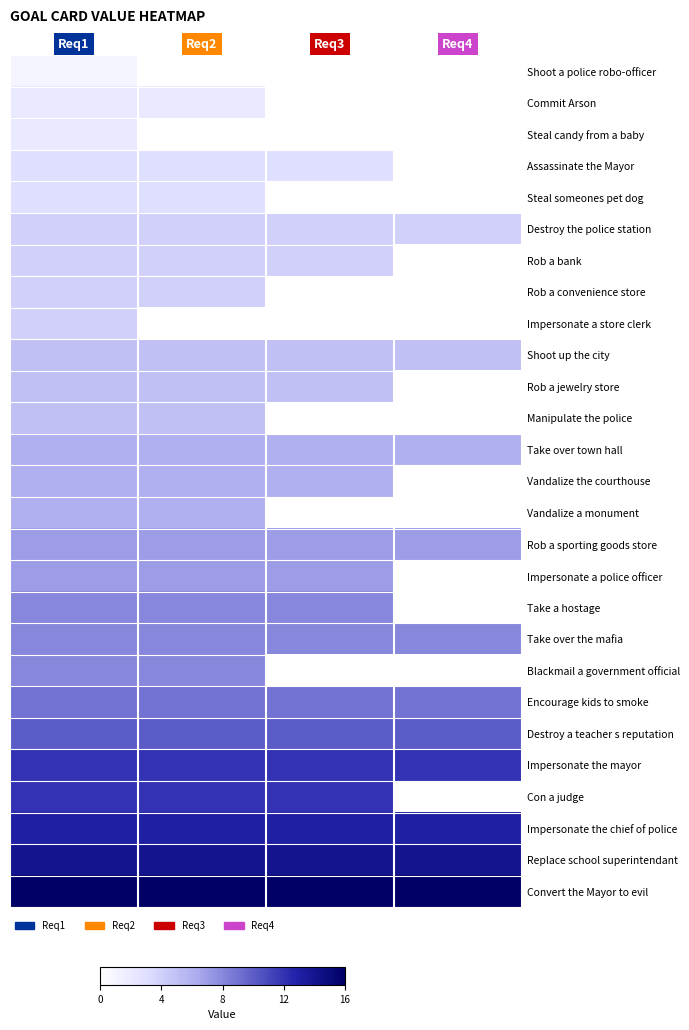

What is the spread (max minus min) of values at Req4?

16